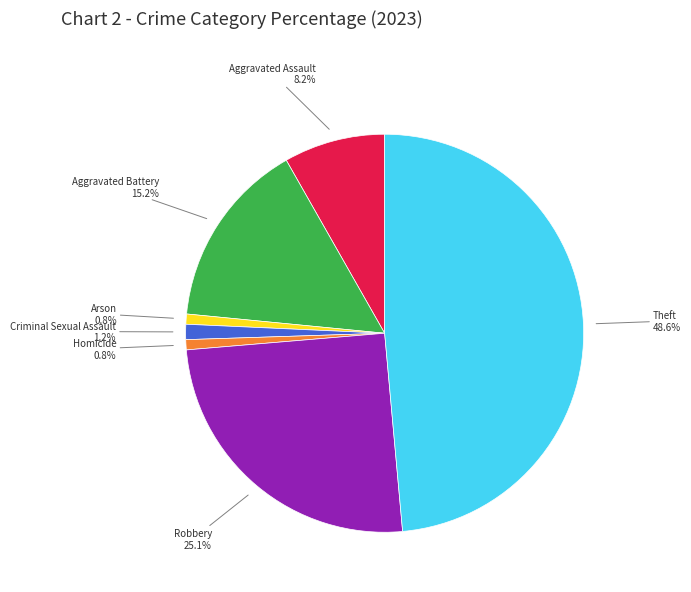

To the nearest percent, what is the difference between the largest and smallest slice percentages?

48%